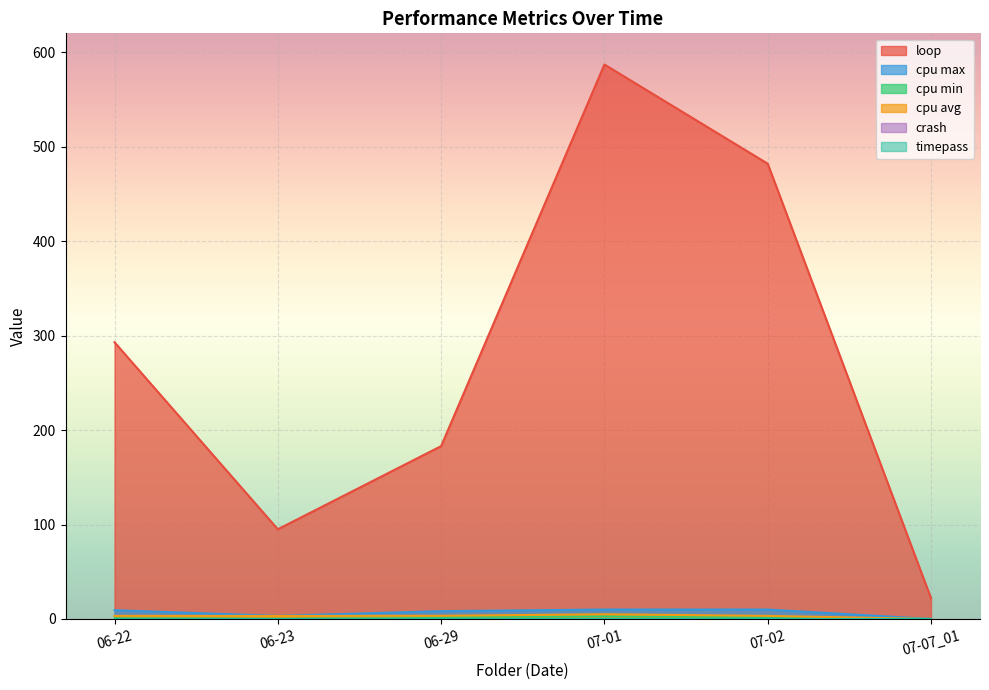

Rank the series by their maximum value, from lowest to highest.

cpu min, cpu avg, cpu max, loop